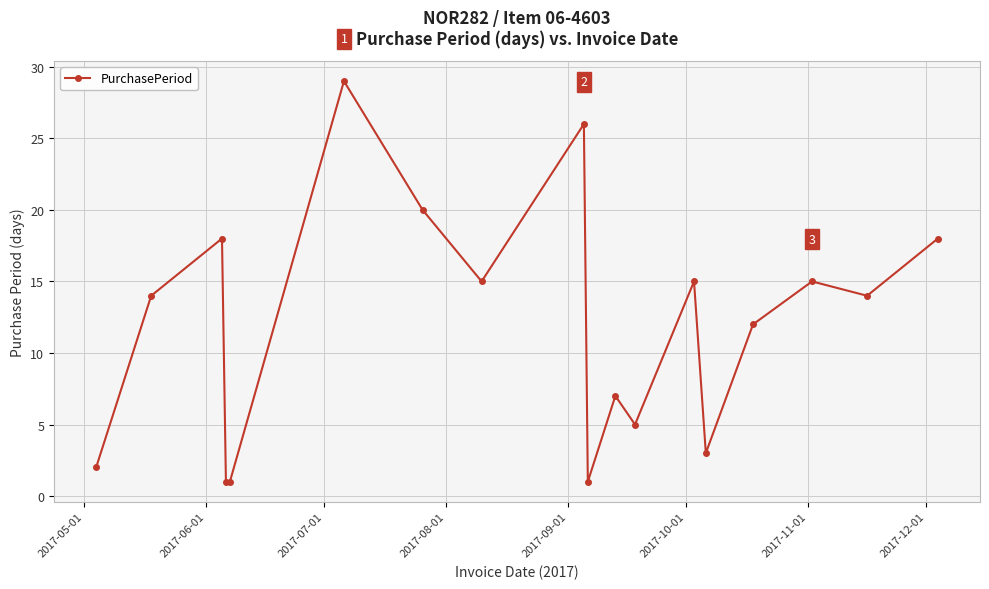

True or false: there are more than 2 points higher than both neighbors.

True